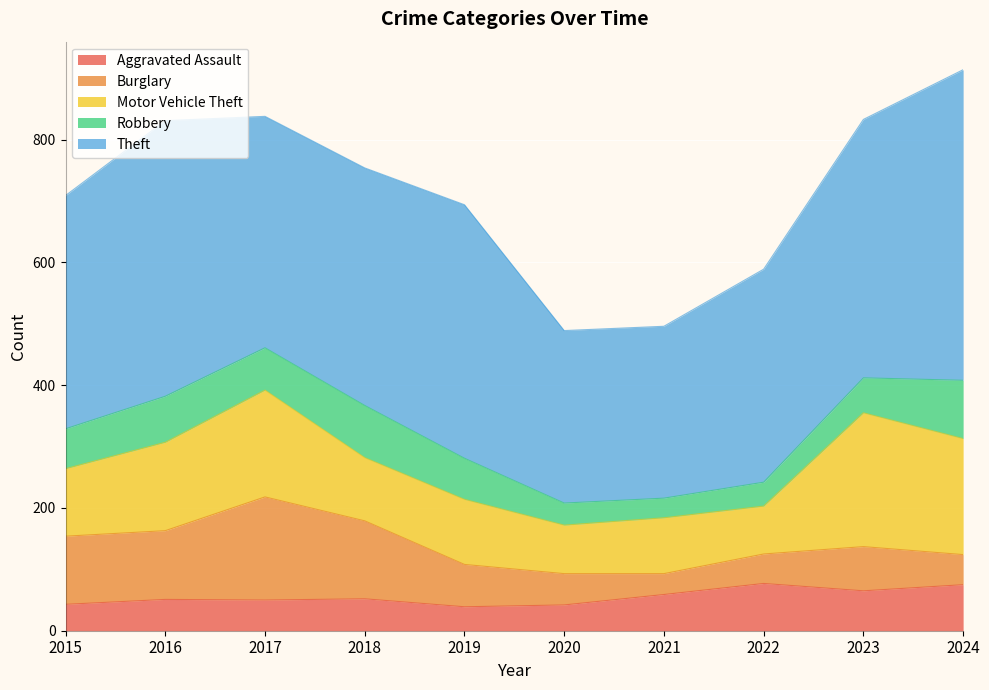

Reading right to left, what are all the values shown in this chart?

Aggravated Assault: 2024=75	2023=65	2022=77	2021=59	2020=42	2019=39	2018=52	2017=50	2016=51	2015=43
Burglary: 2024=49	2023=72	2022=48	2021=34	2020=51	2019=69	2018=127	2017=168	2016=112	2015=111
Motor Vehicle Theft: 2024=189	2023=218	2022=78	2021=91	2020=79	2019=106	2018=103	2017=174	2016=144	2015=110
Robbery: 2024=95	2023=57	2022=39	2021=32	2020=36	2019=67	2018=85	2017=69	2016=75	2015=65
Theft: 2024=506	2023=421	2022=347	2021=280	2020=281	2019=413	2018=387	2017=377	2016=449	2015=380